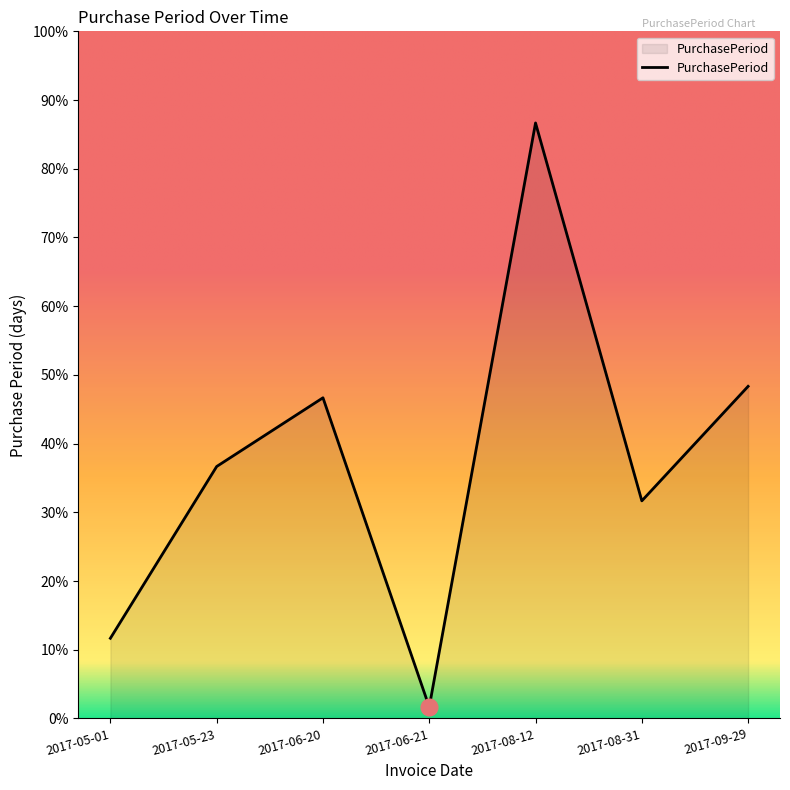

List the labels in order of value, largest first.

2017-08-12, 2017-09-29, 2017-06-20, 2017-05-23, 2017-08-31, 2017-05-01, 2017-06-21